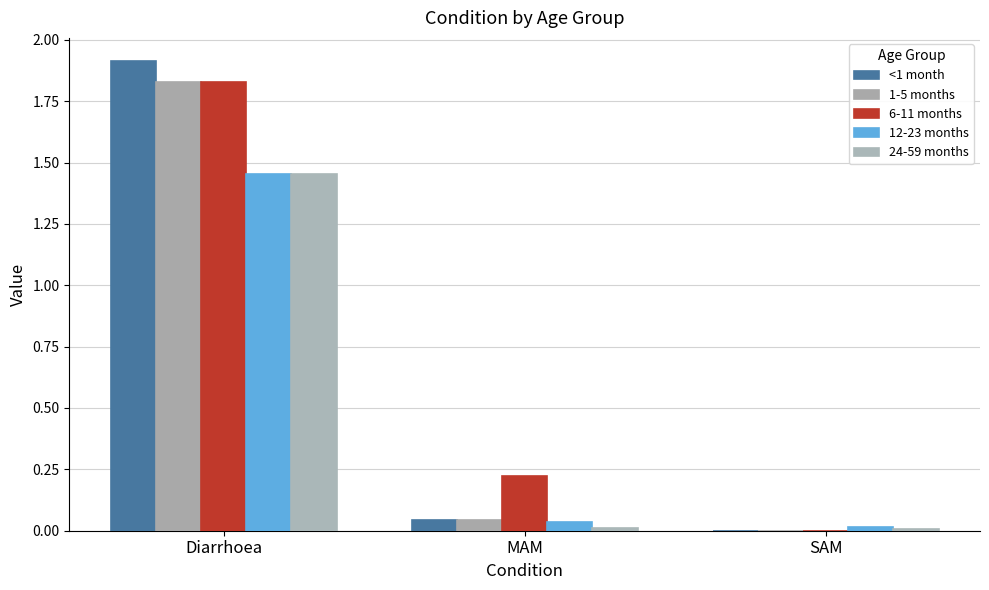

What are all the series names shown in the legend?

<1 month, 1-5 months, 6-11 months, 12-23 months, 24-59 months